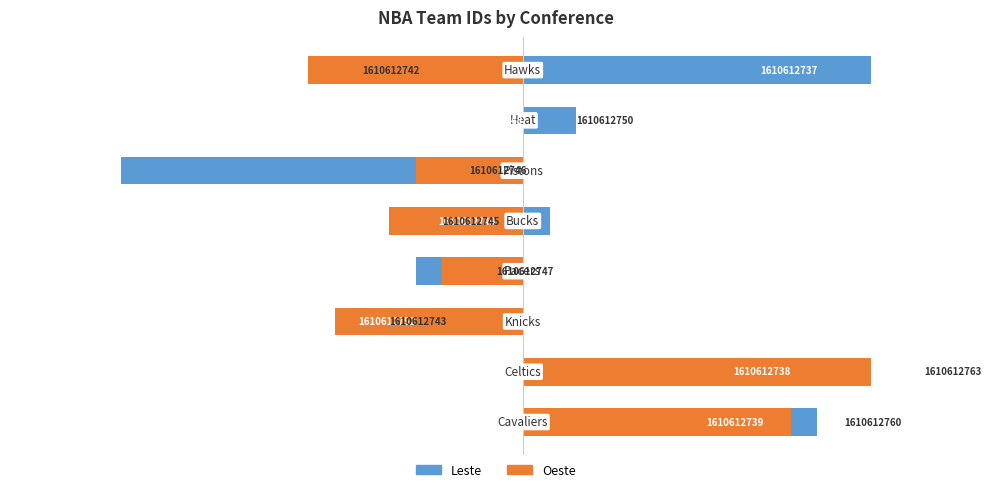

Rank the series at 3 from highest to lowest value.

Oeste, Leste